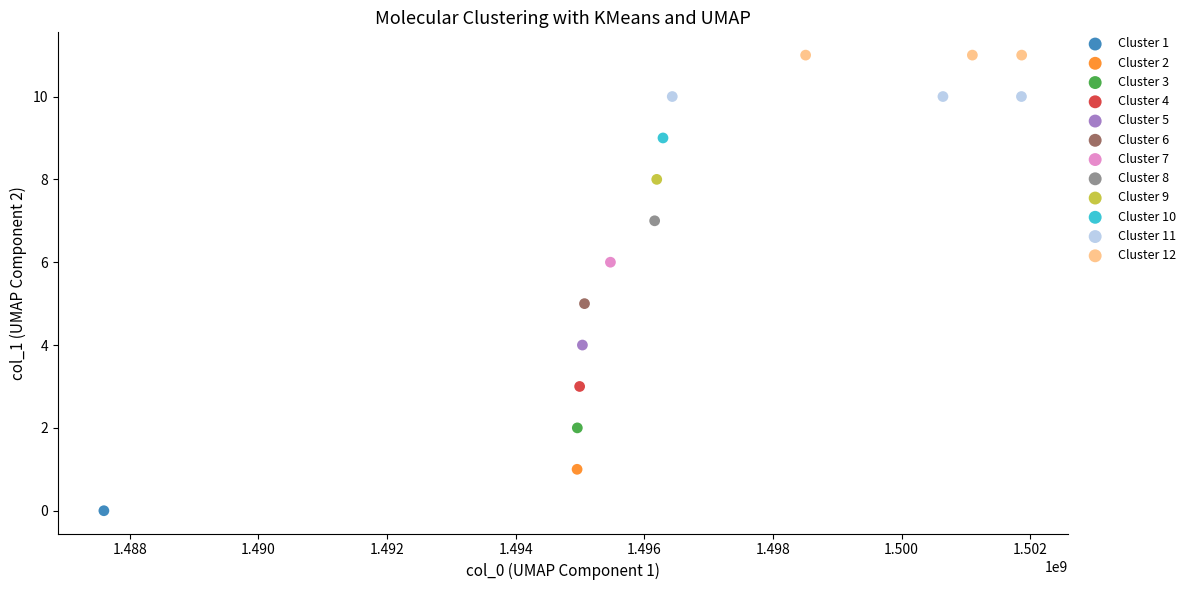

Which series contains the highest Y value?

Cluster 12